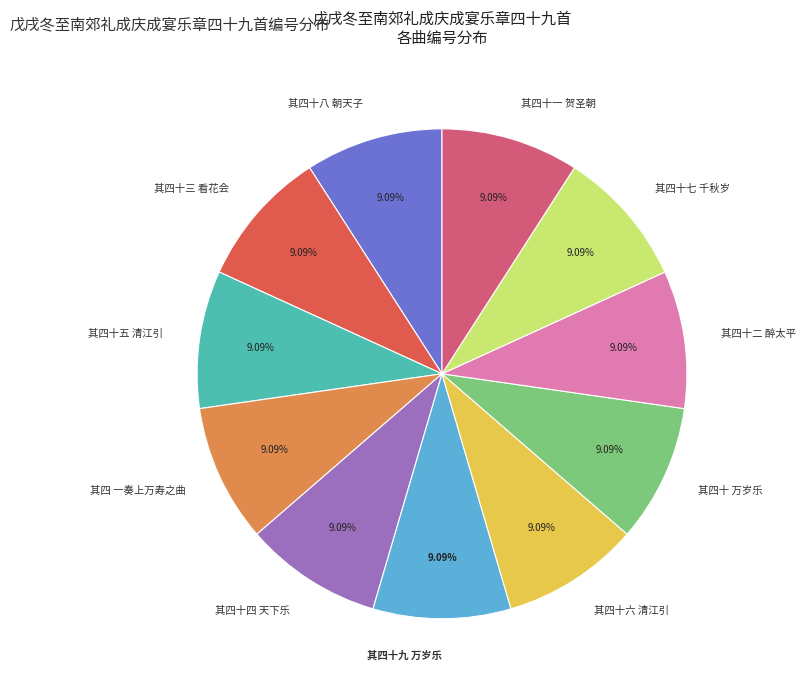

Does 其四十六 清江引 account for over 50% of the chart?

No